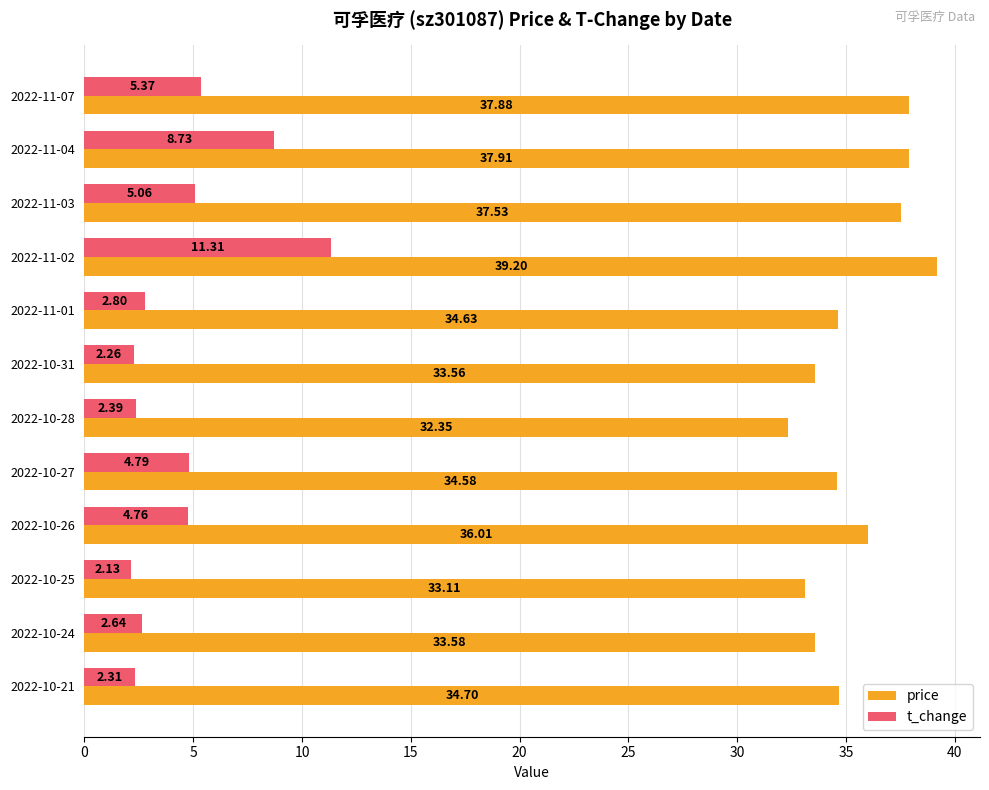

List the series in order of their overall mean, lowest first.

t_change, price